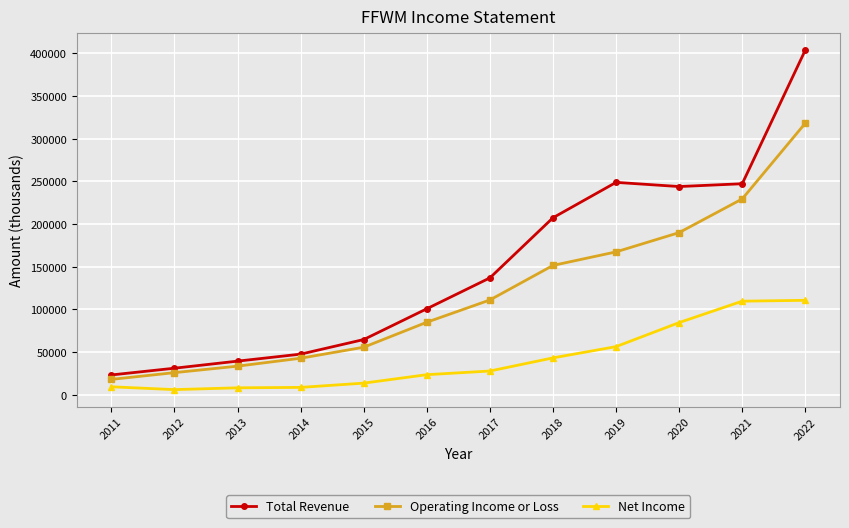

What is the value of the Operating Income or Loss point at the 12th from the left?

318200